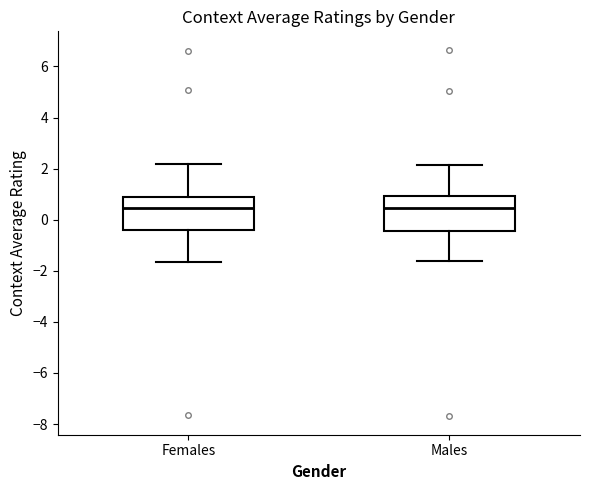

Where does the upper whisker of the box for Males end on the y-axis? The values are not printed on the chart, so give them approximately, as read against the axis.

2.2